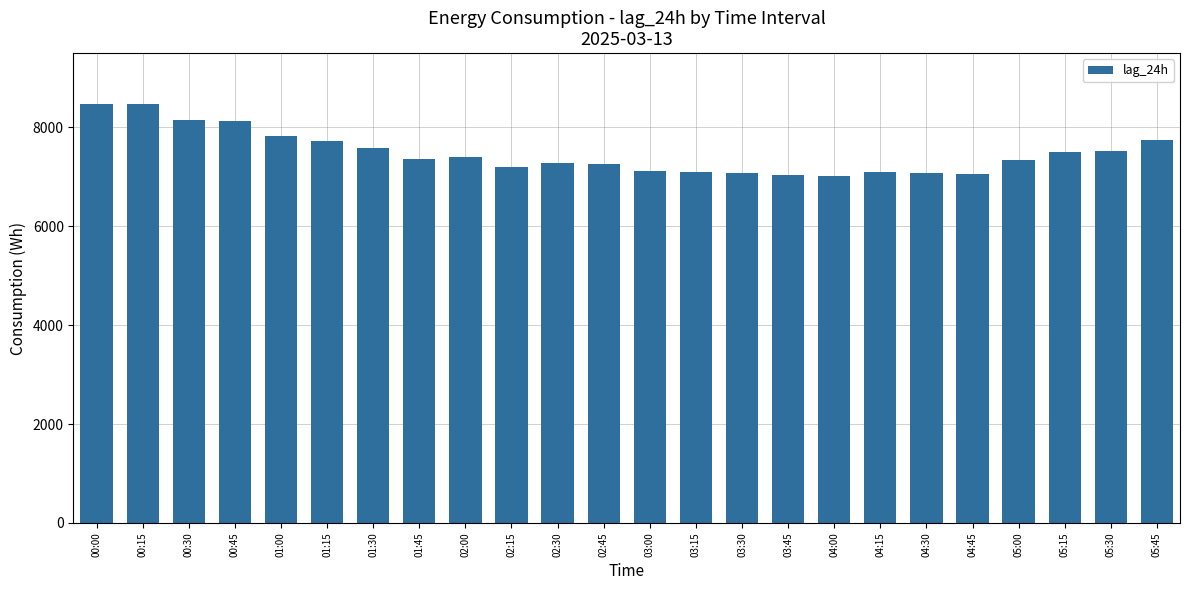

Which has a higher value, 05:45 or 01:30?

05:45